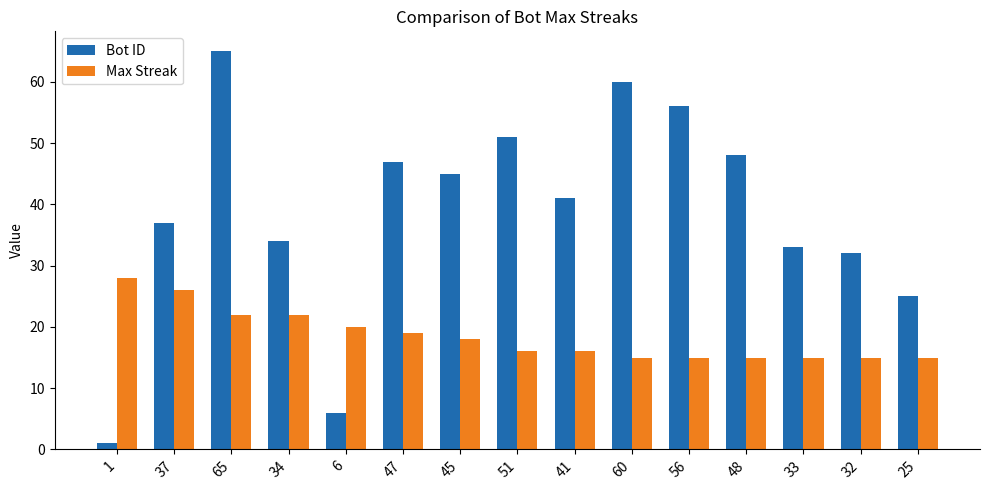

How many groups of bars are there?

15